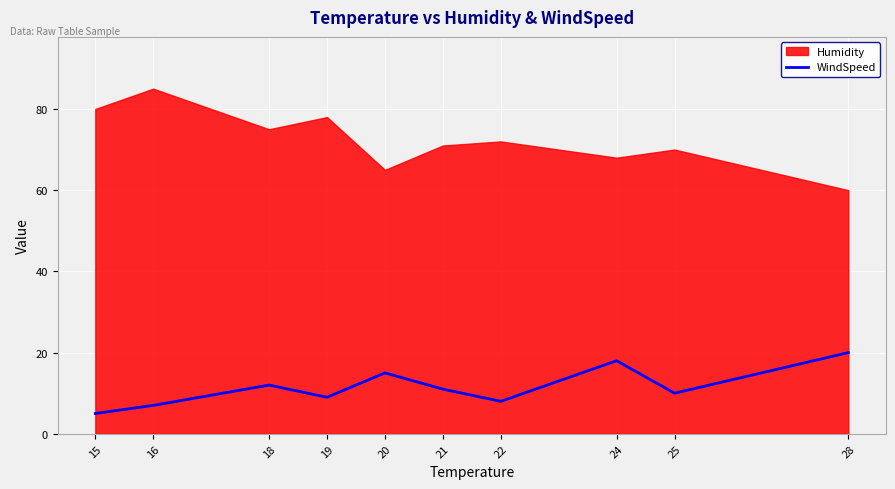

The value of WindSpeed at 22 is 5. True or false?

False